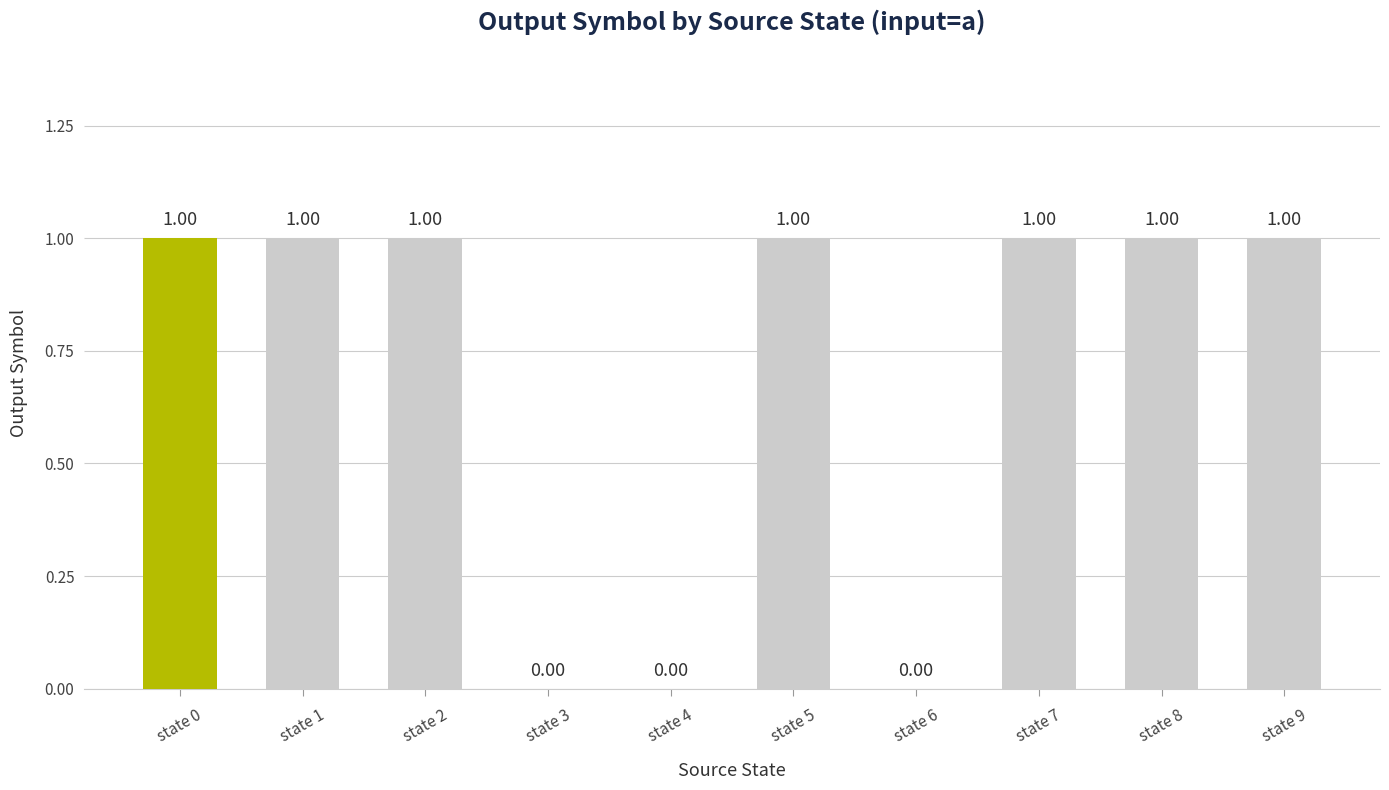

Reading left to right, transcribe all the data shown in this chart.

1	1	1	0	0	1	0	1	1	1